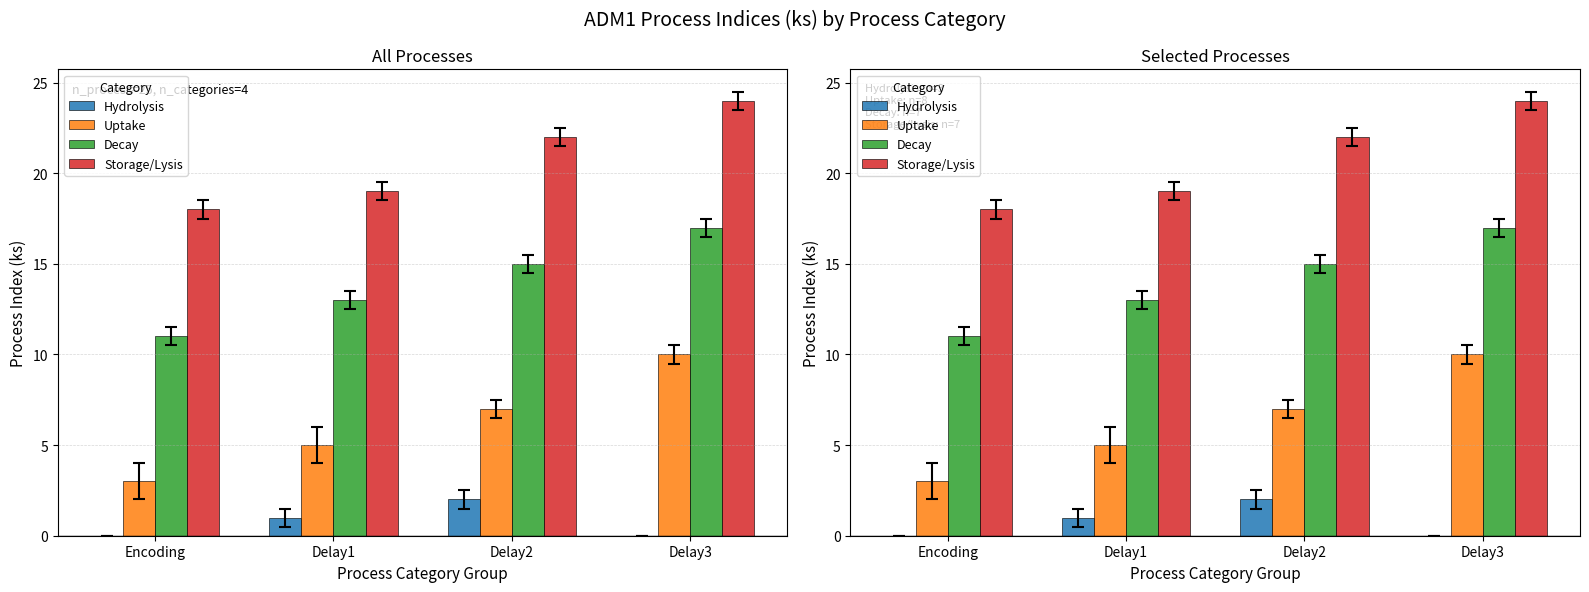

True or false: Storage/Lysis has a value of 22 at Delay2.

True